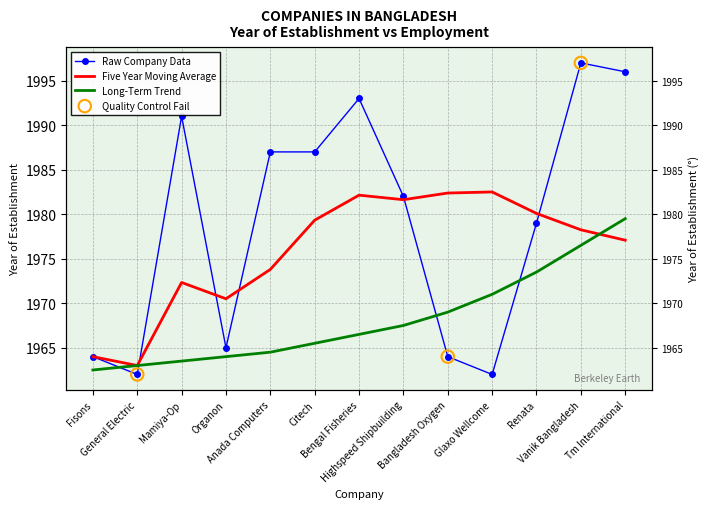

What is the total value across all series at Anada Computers?

5925.3